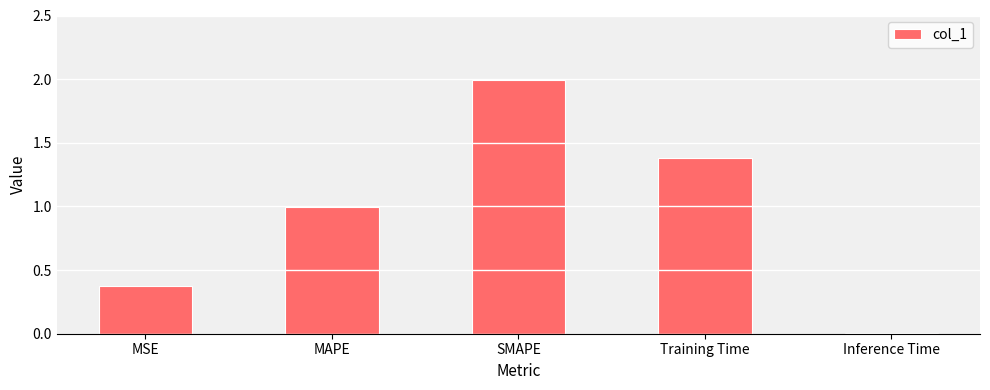

Between Training Time and Inference Time, which is larger?

Training Time